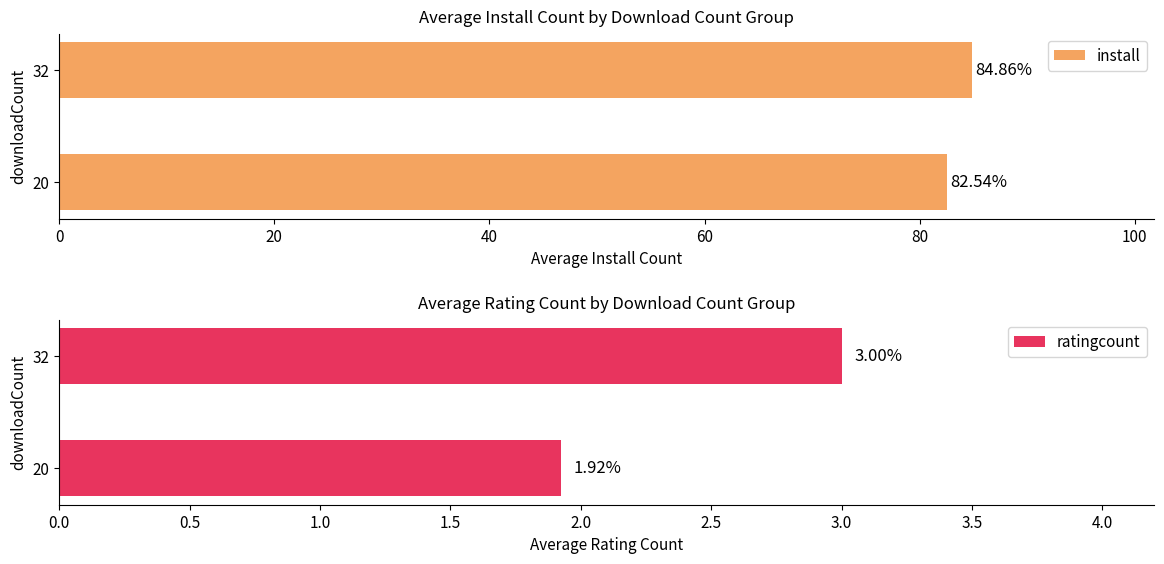

The value of install at 20 is 25.8. True or false?

False